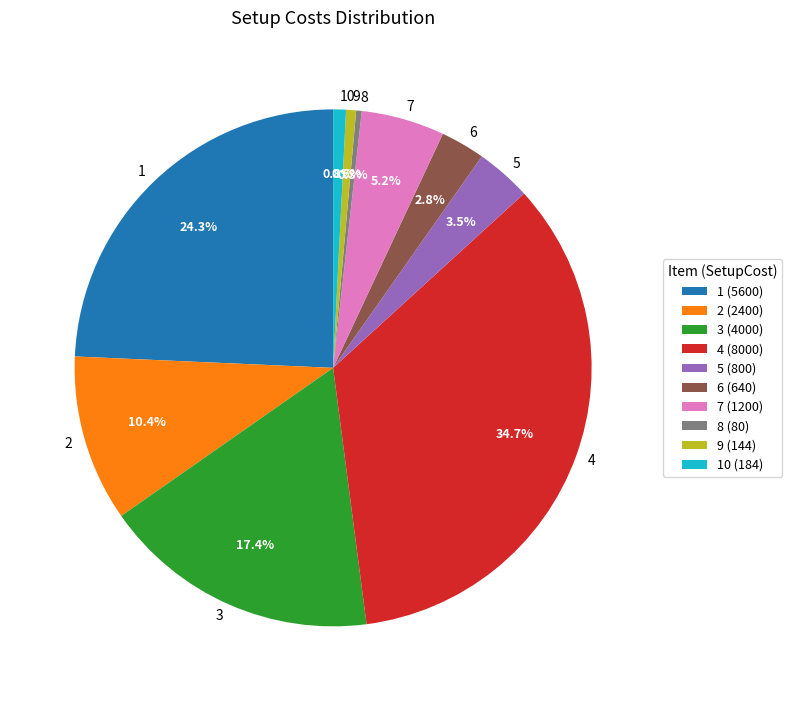

To the nearest percent, what is the difference between the largest and smallest slice percentages?

34%